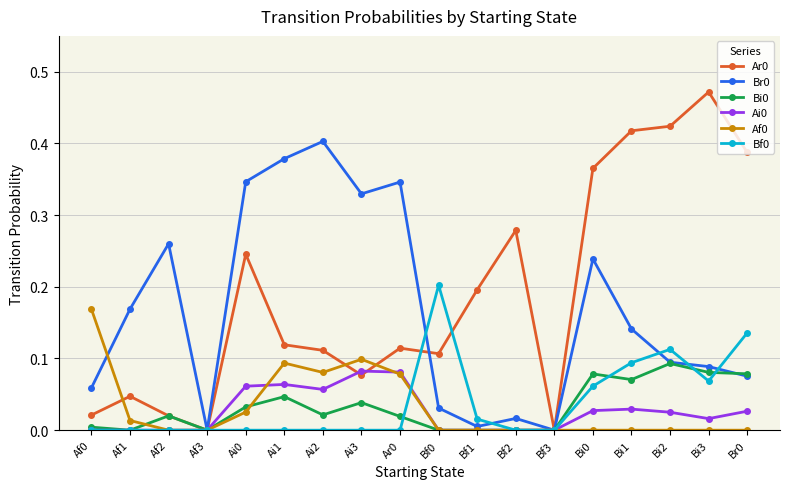

The Ar0 series shows 0.6 at Bi1. True or false?

False